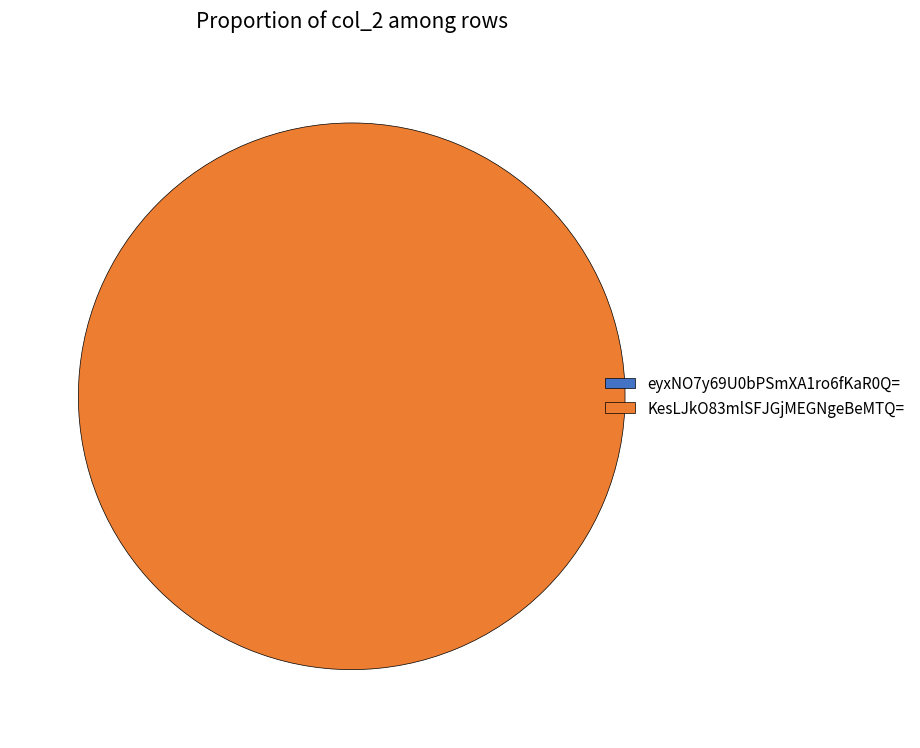

What is the change in value from eyxNO7y69U0bPSmXA1ro6fKaR0Q= to KesLJkO83mlSFJGjMEGNgeBeMTQ=?

+1